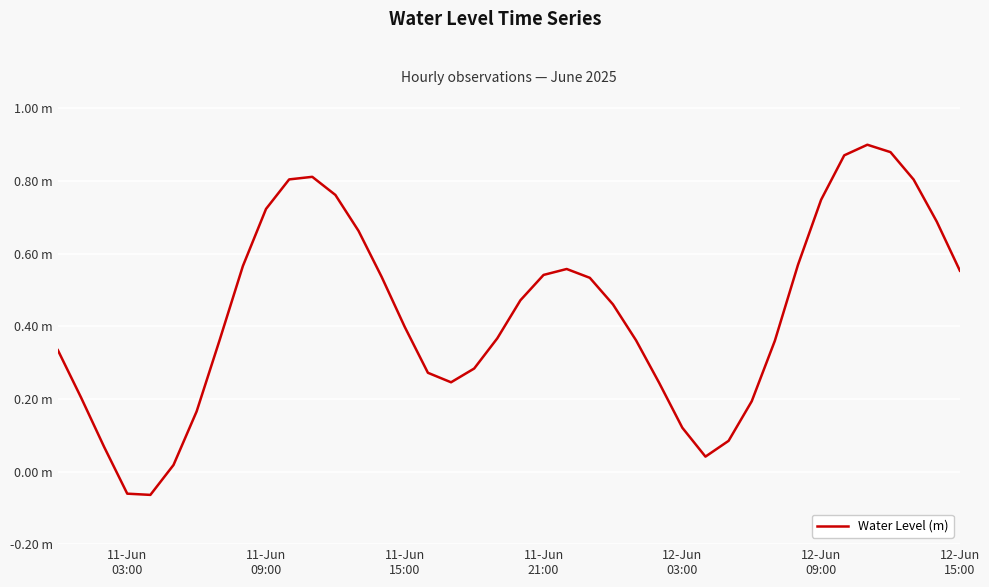

True or false: the data has more than 1 interior local peaks.

True